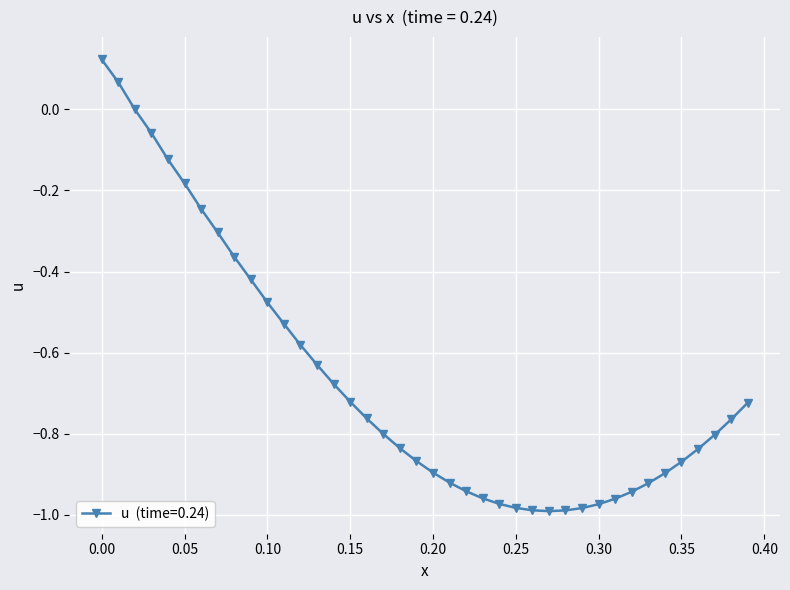

What is the difference between the second highest and second lowest values?

1.1